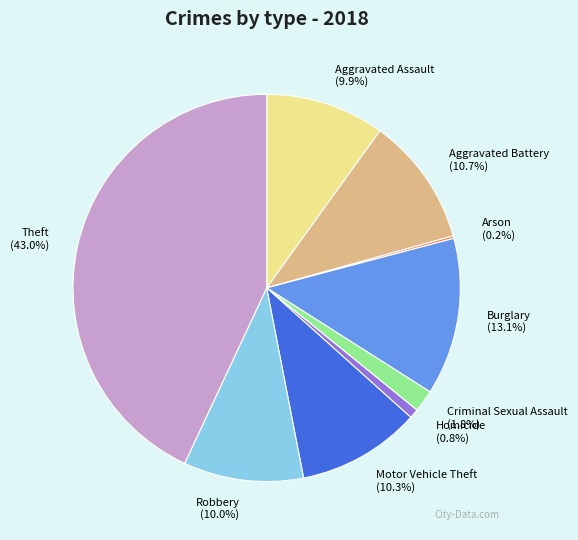

True or false: Burglary accounts for 21% of the total.

False